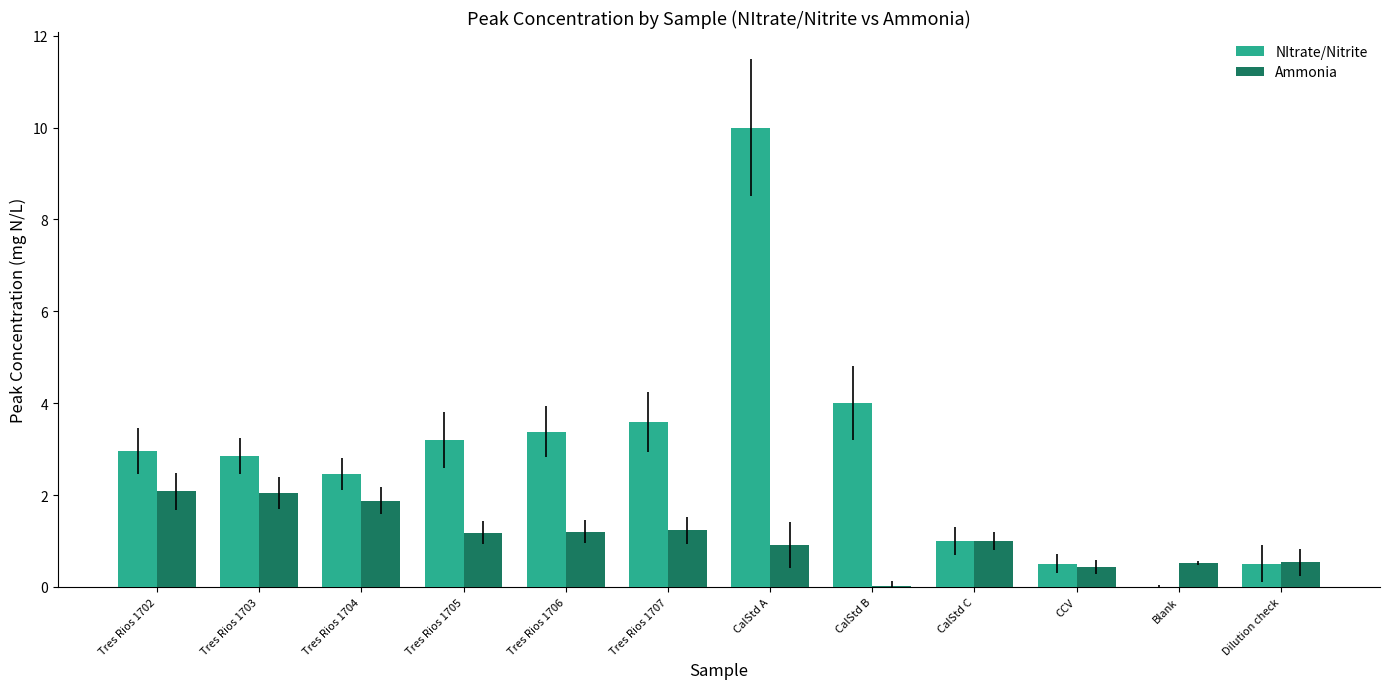

Is it true that Ammonia equals 3.1 at Tres Rios 1702?

False